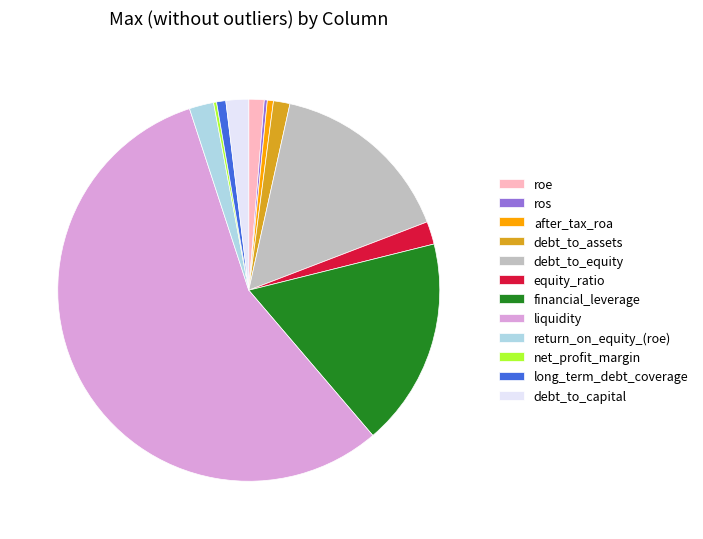

Which slice is the largest?

liquidity